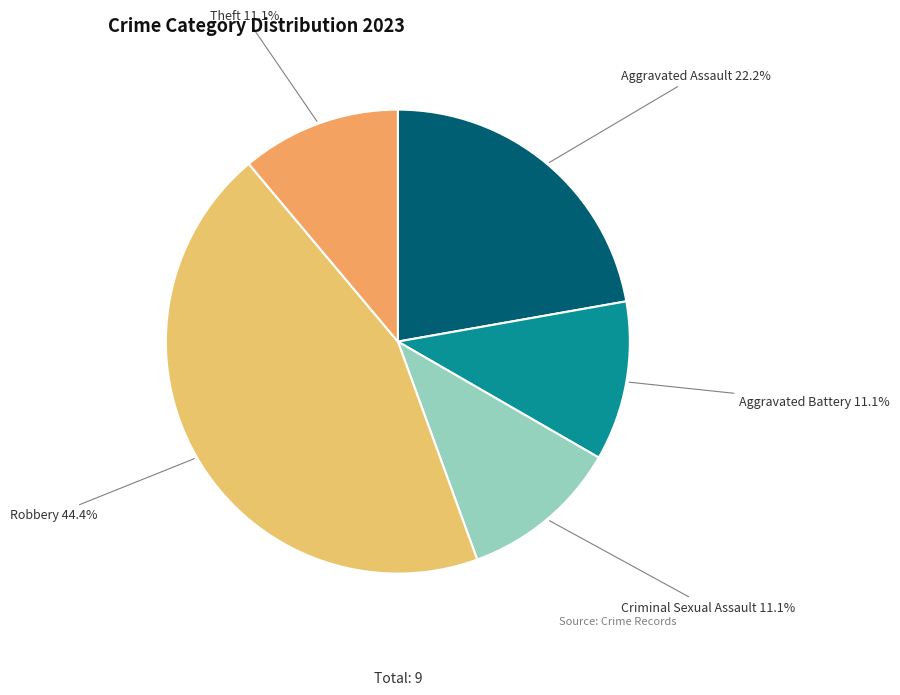

What is the ratio of the value at Aggravated Assault to the value at Robbery?

0.5